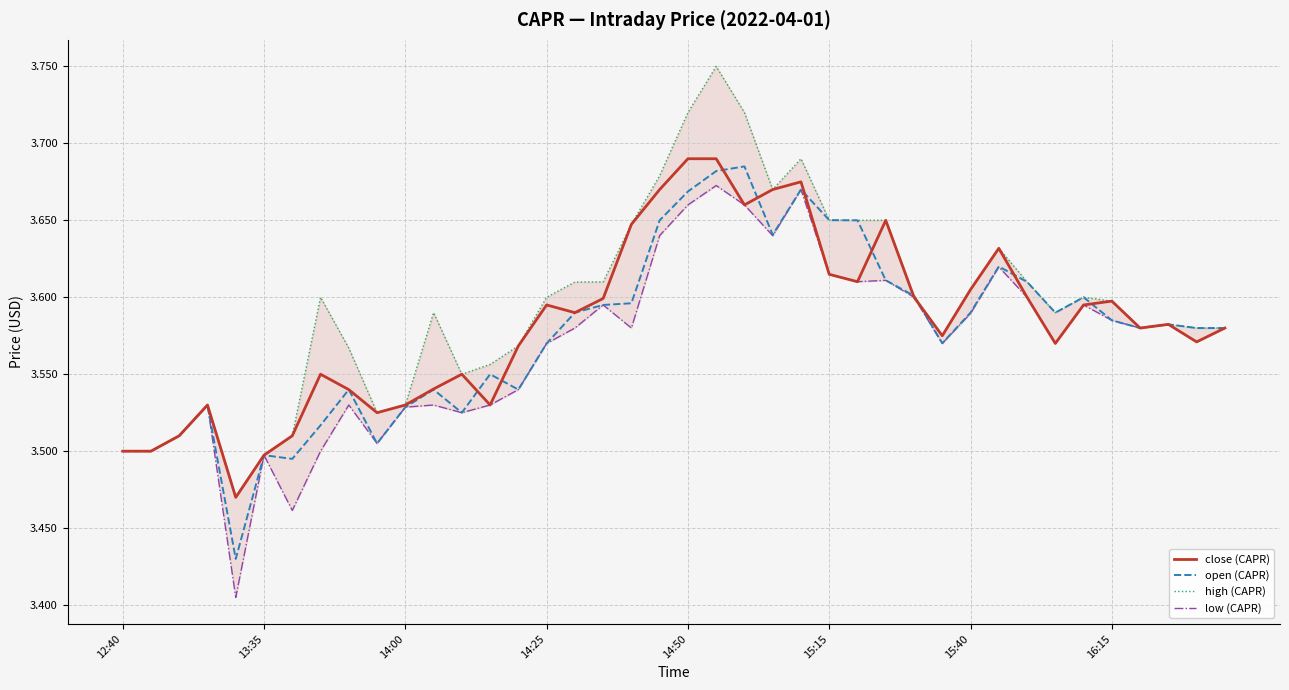

What value does the close (CAPR) series have at 18?

3.6